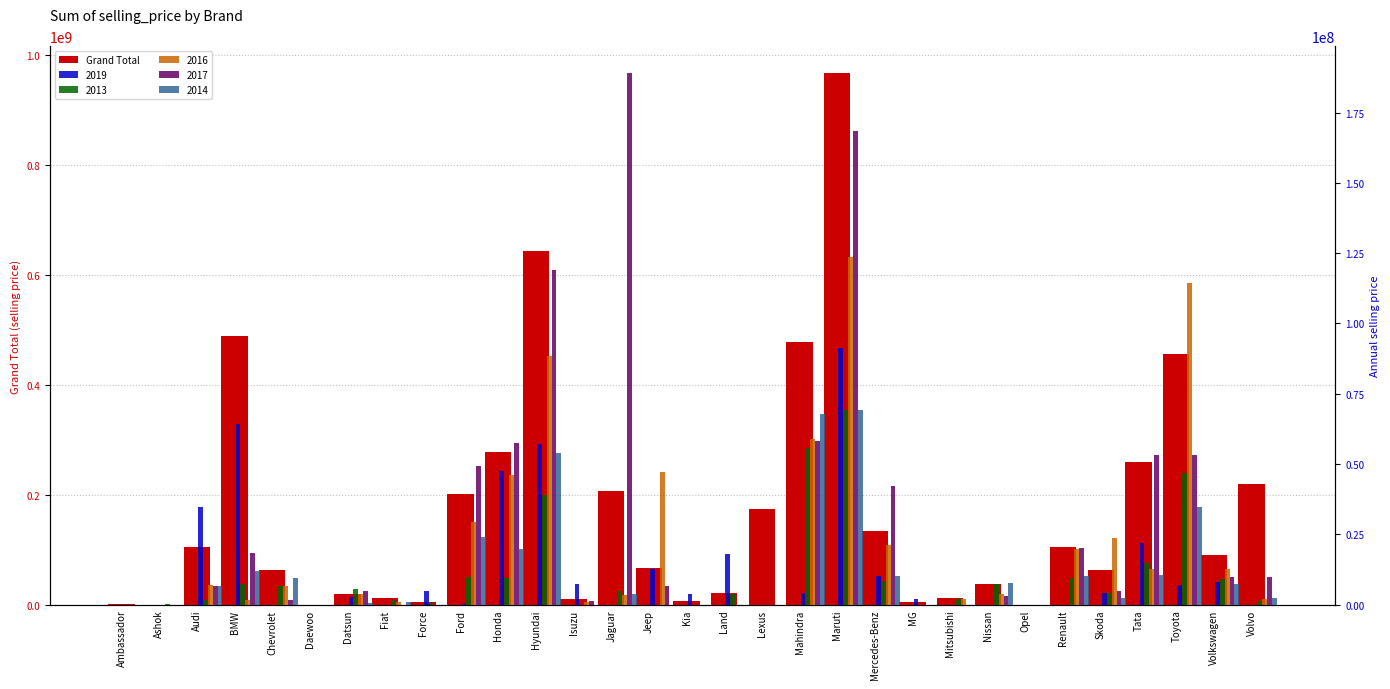

Are the bars horizontal?

No